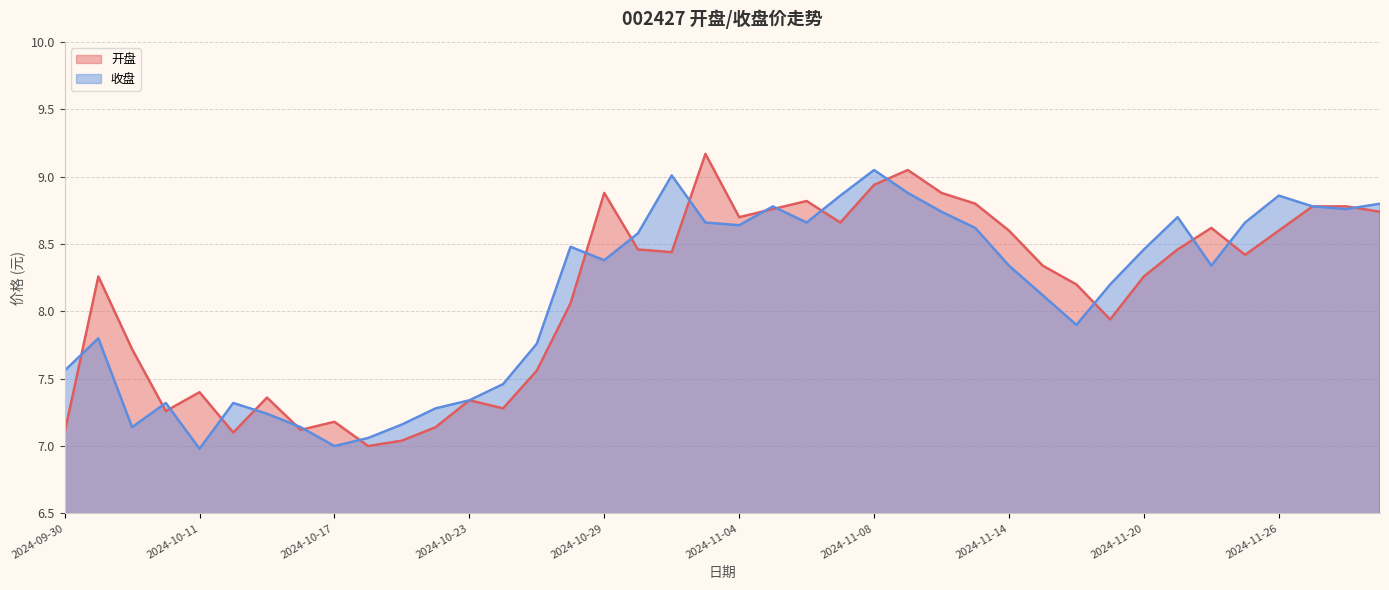

How many data points in 开盘 are above 8?

25